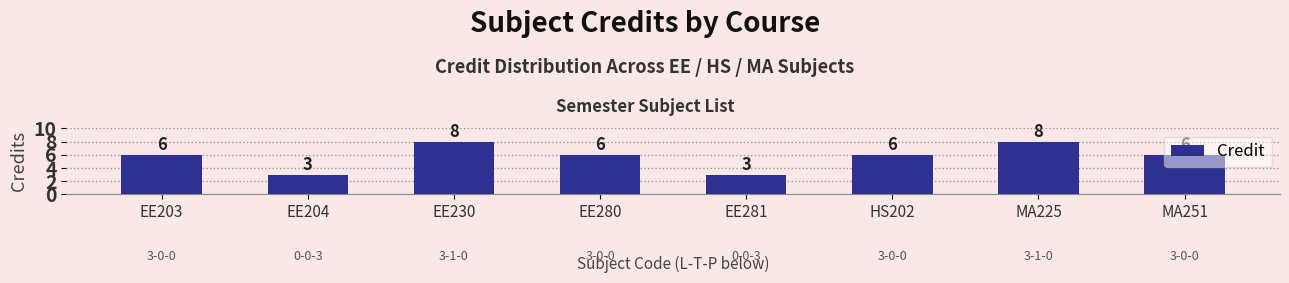

What is the label of the 4th bar from the left?

EE280